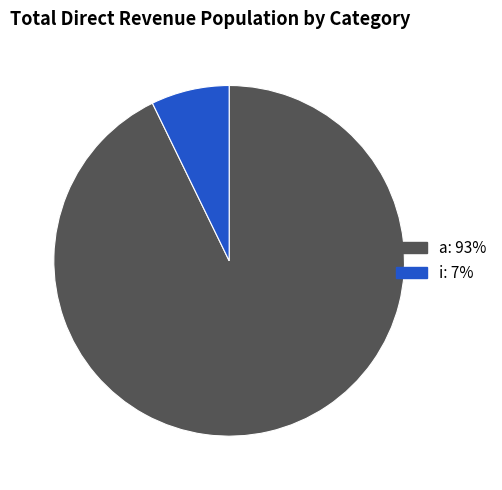

Which category accounts for the majority?

a: 93%